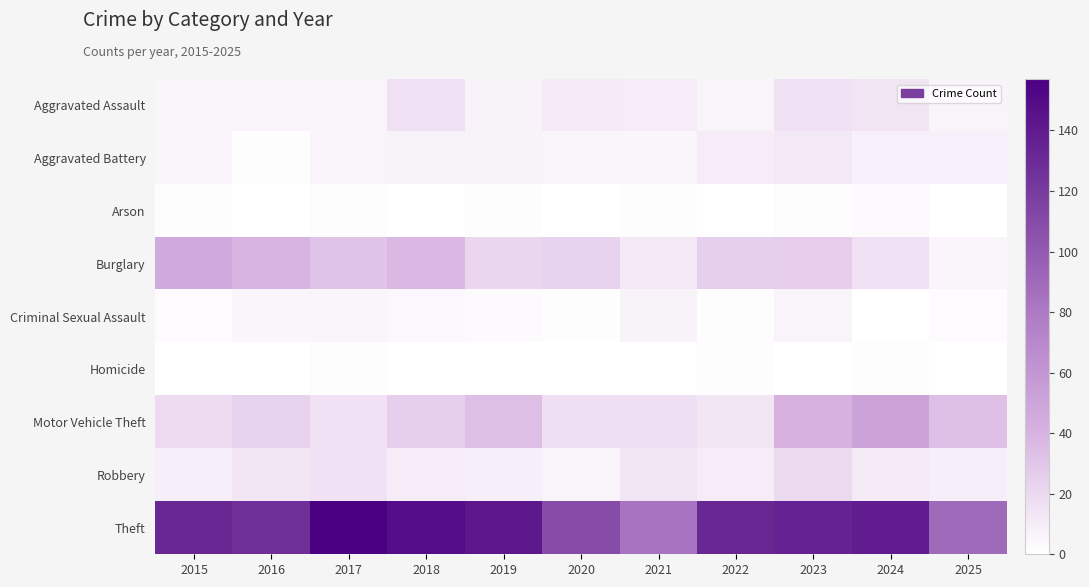

Rank the series by their maximum value, from lowest to highest.

Homicide, Arson, Criminal Sexual Assault, Aggravated Battery, Aggravated Assault, Robbery, Burglary, Motor Vehicle Theft, Theft